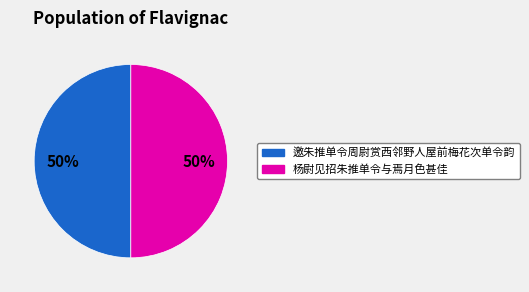

To the nearest percent, what is the average slice percentage?

50%